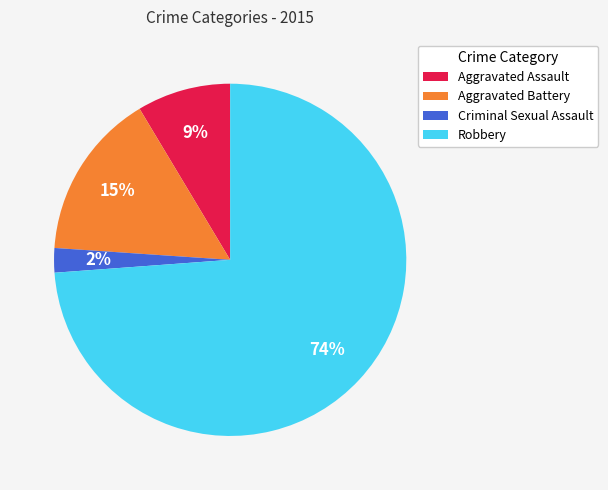

True or false: Aggravated Battery accounts for 6% of the total.

False